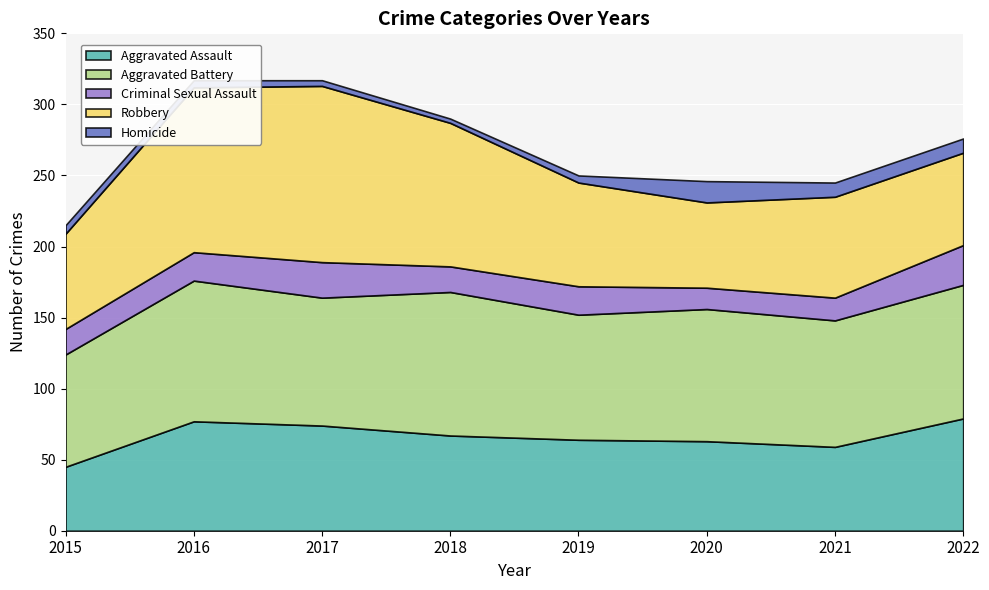

What is the difference between the Criminal Sexual Assault values at 2018 and 2022?

10